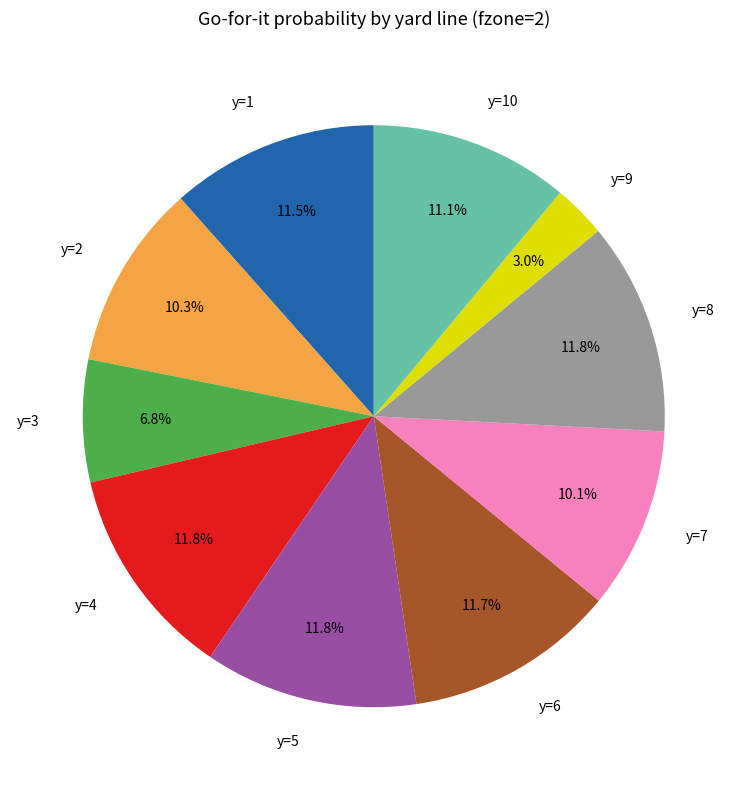

What portion of the pie excludes y=2?

89.7%